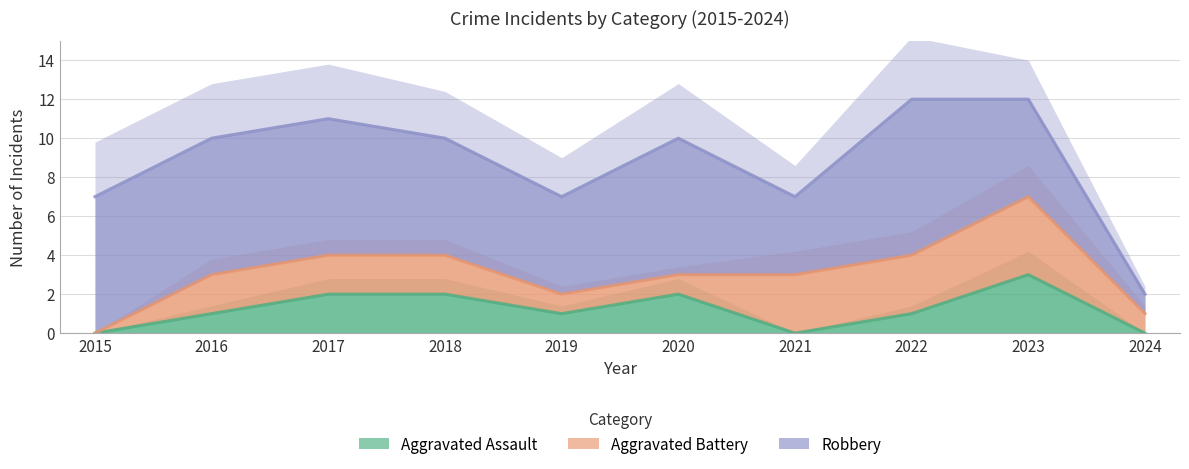

True or false: Aggravated Assault has more than 0 interior local peaks.

True